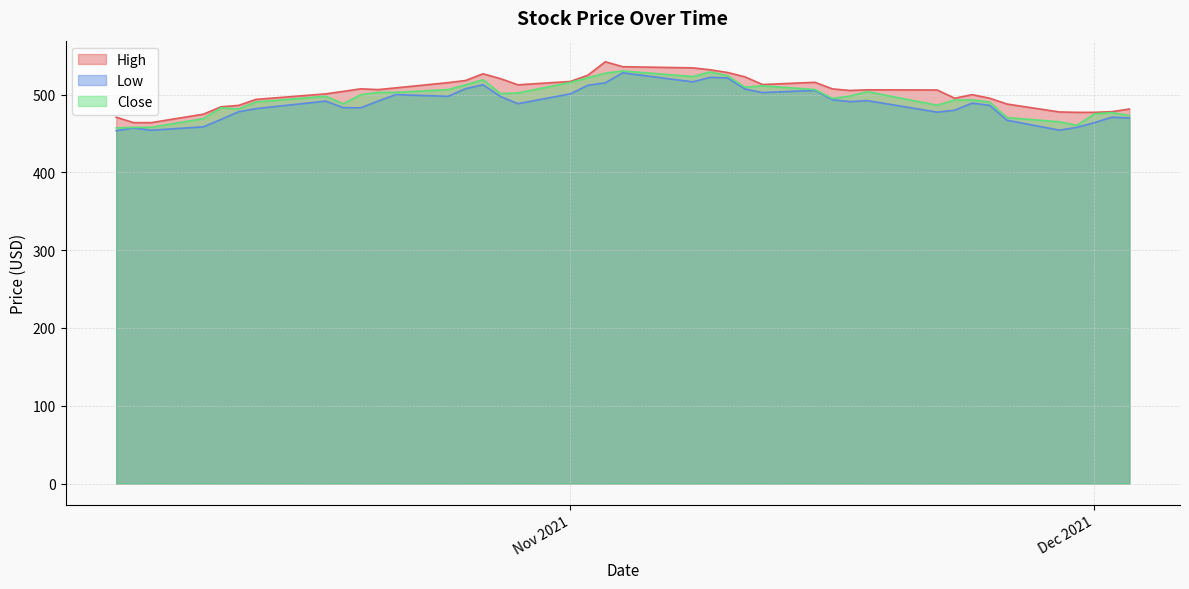

How many lines are shown in the chart?

3